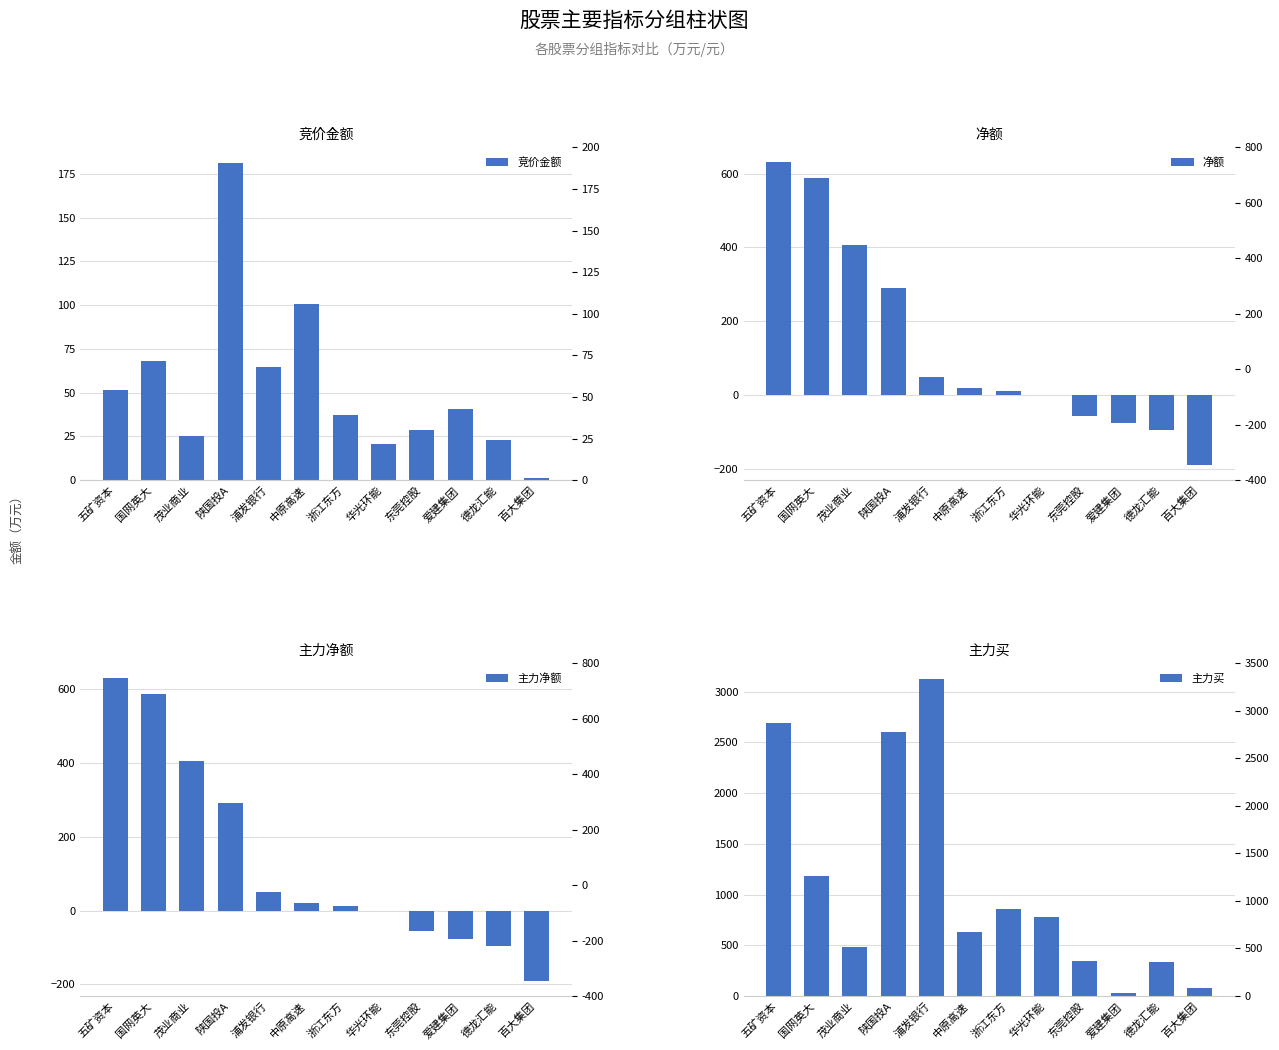

What is the approximate value of 净额 at 浙江东方?

11.5